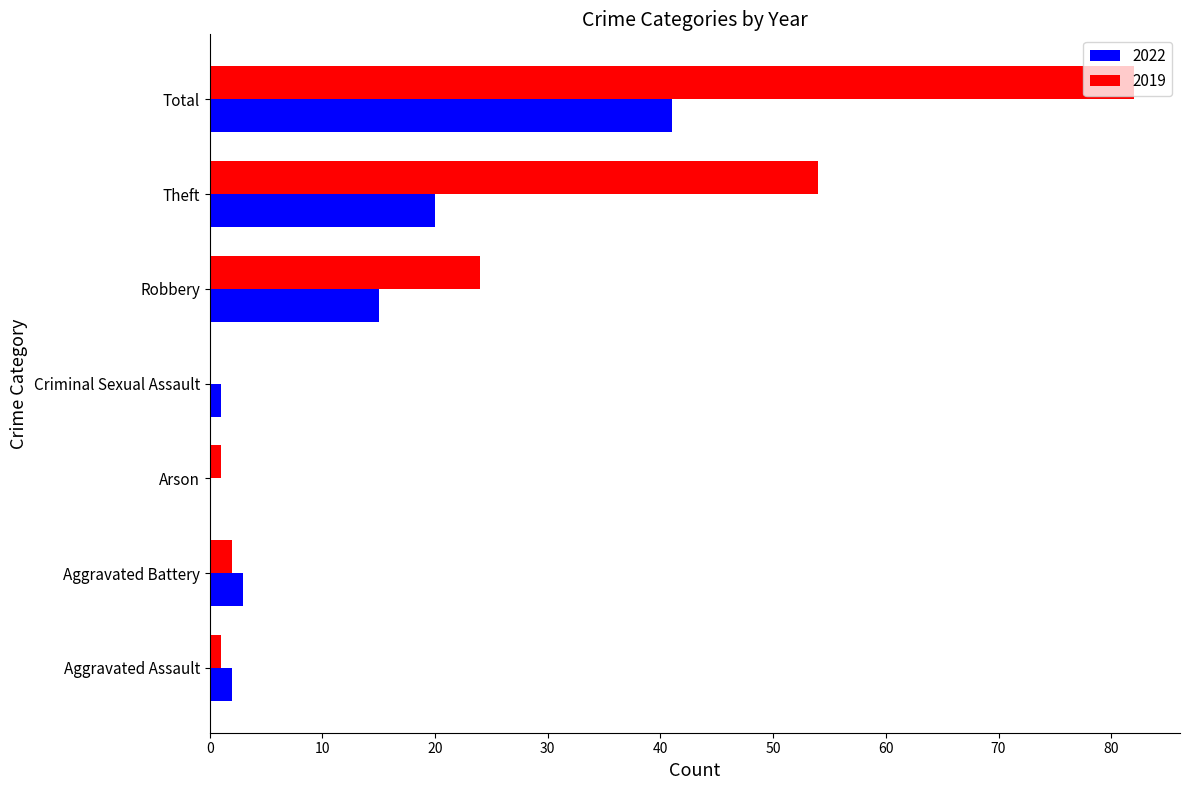

Is the value of 2022 at Robbery greater than the value of 2019 at Aggravated Assault?

Yes